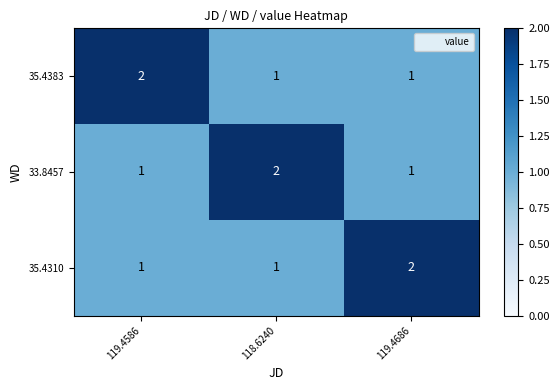

What is the sum of all 33.8457 values?

4